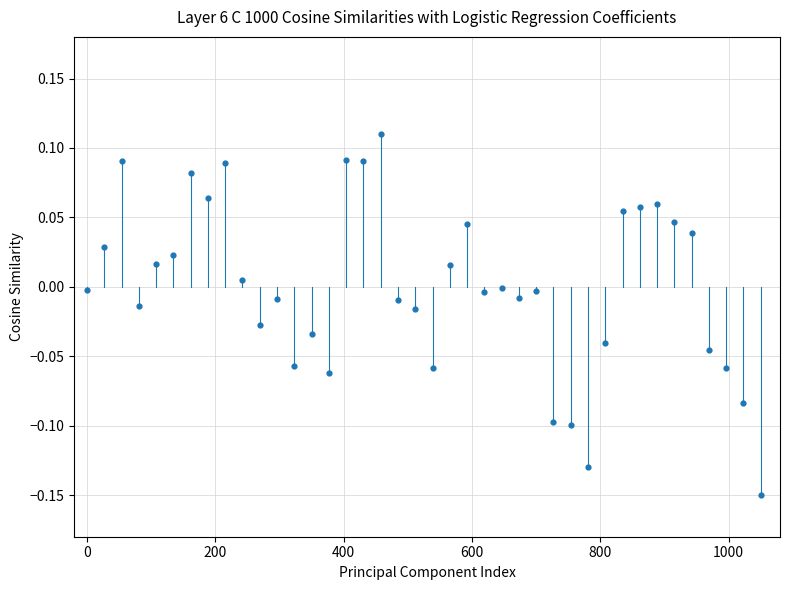

What is the range of Y values (max minus min)?

0.3